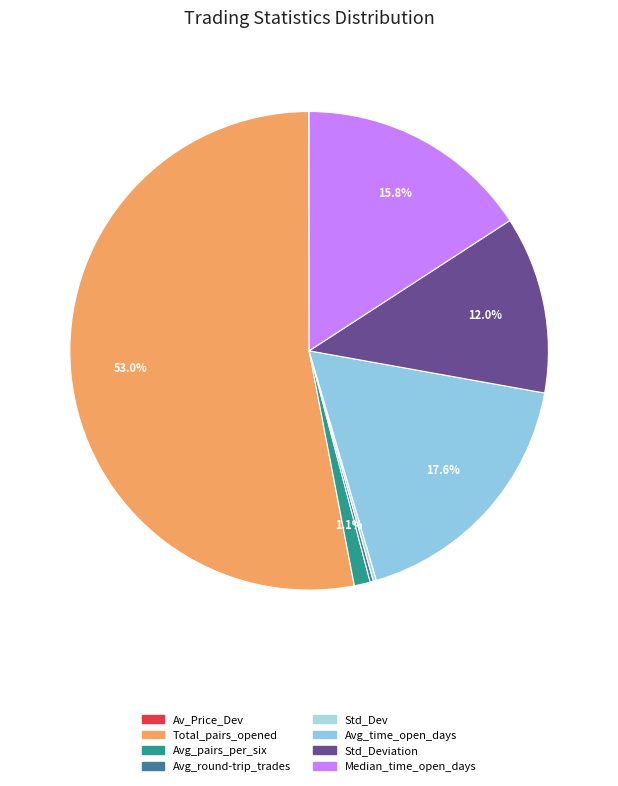

Rank the categories by value from highest to lowest.

Total_number_of_pairs_opened, Average_time_pairs_are_open_in_days, Median_time_pairs_are_open_in_days, Standard_Deviation, Average_number_of_pairs_opened_per_six, Average_number_of_round-trip_trades_per, Standard_Dev, Av_Price_Dev_trigger_openpa